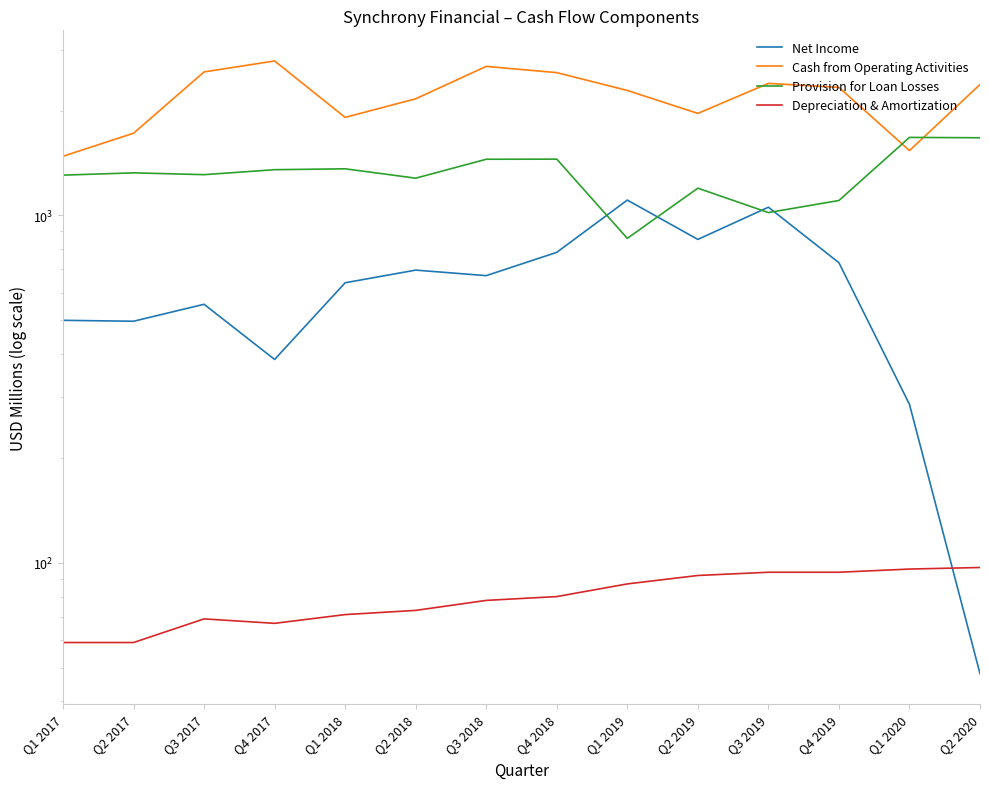

Rank the categories by Depreciation & Amortization value from lowest to highest.

Q1 2017, Q2 2017, Q4 2017, Q3 2017, Q1 2018, Q2 2018, Q3 2018, Q4 2018, Q1 2019, Q2 2019, Q3 2019, Q4 2019, Q1 2020, Q2 2020